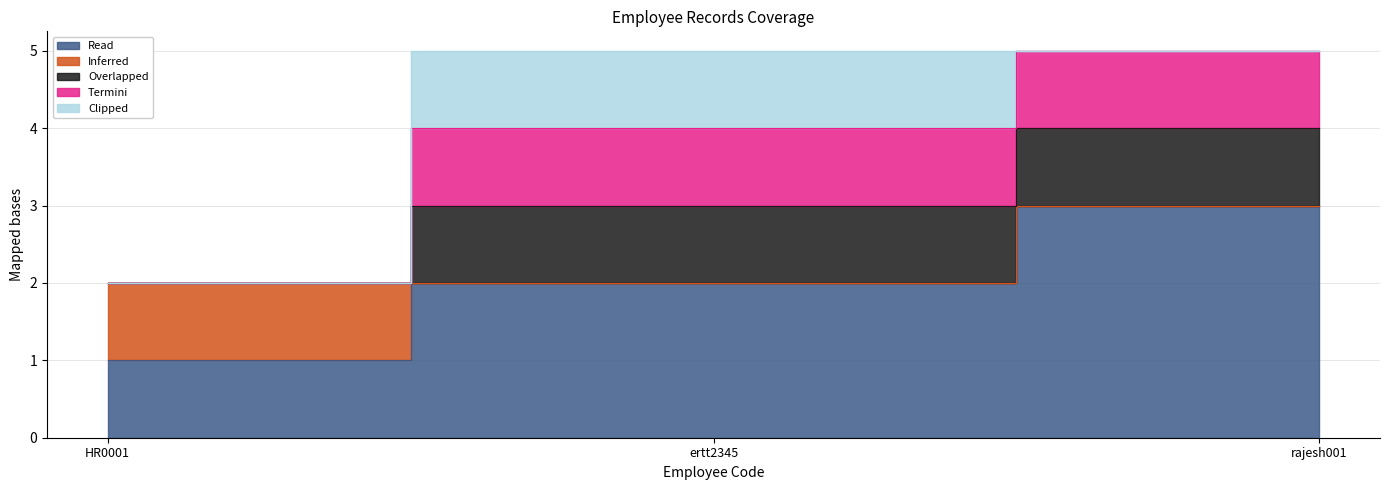

At how many categories does at least one series exceed 0?

3